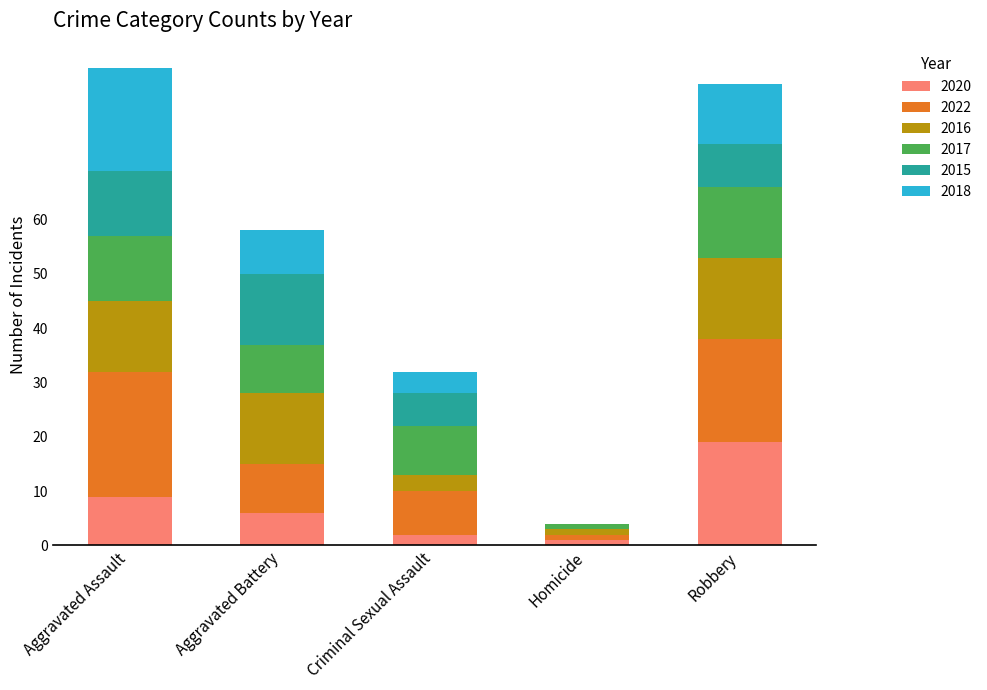

At which label does 2020 reach its peak?

Robbery